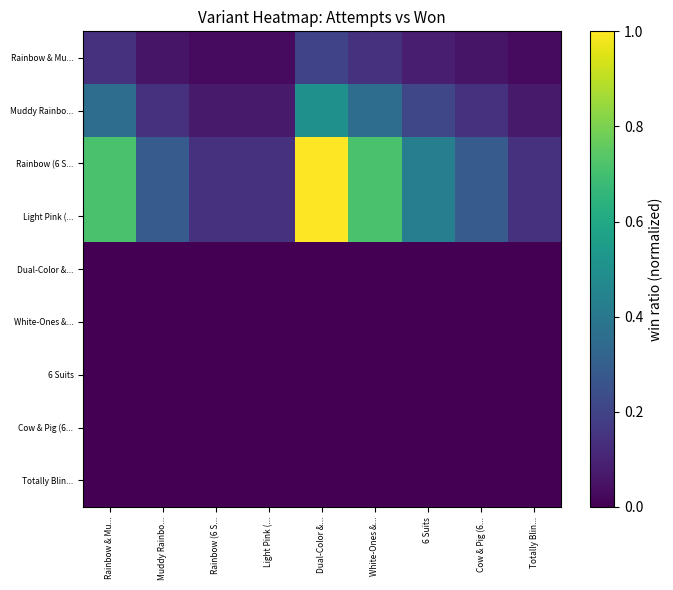

At how many categories does at least one series exceed 0?

9